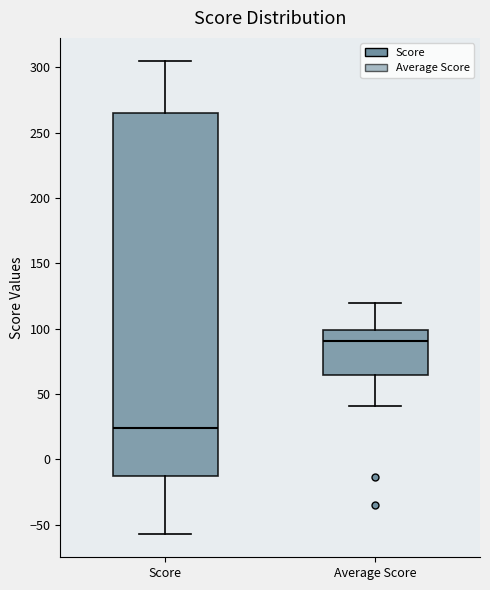

Where is the upper edge of the box for Average Score on the y-axis? The values are not printed on the chart, so give them approximately, as read against the axis.

100